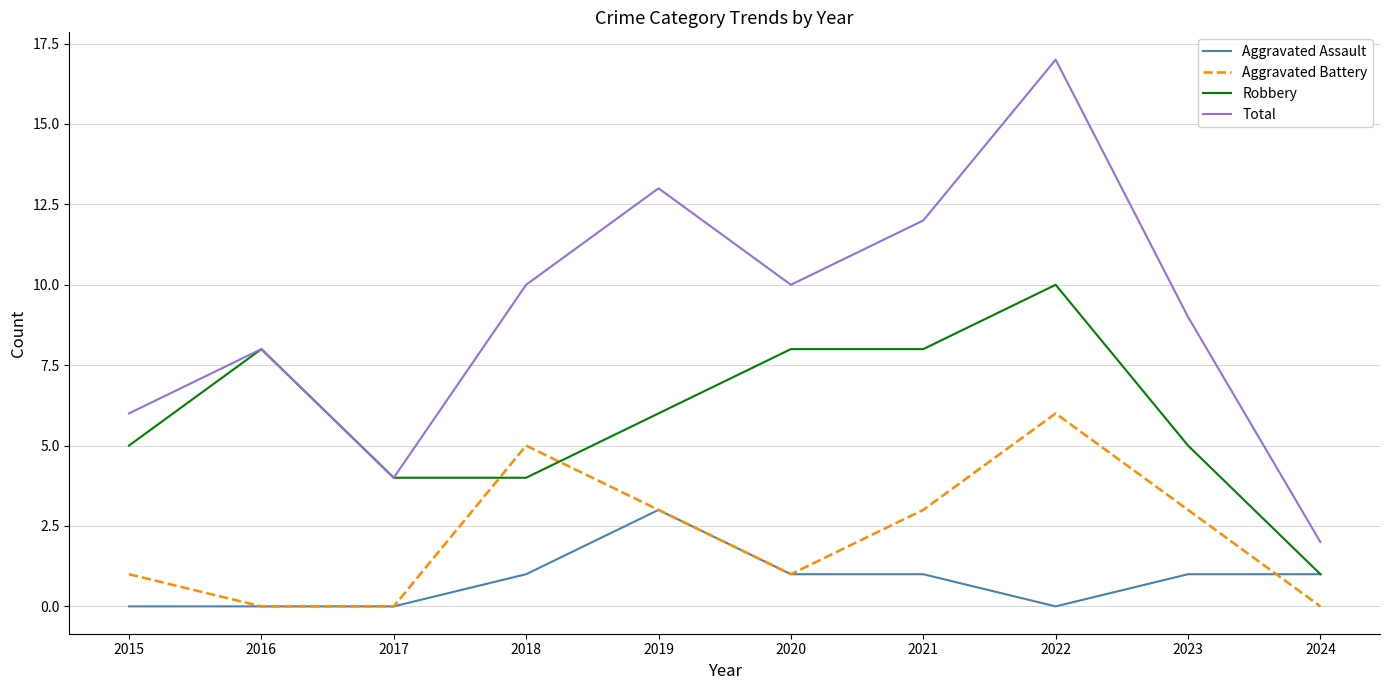

Reading left to right, what are all the values shown in this chart?

Aggravated Assault: 0	0	0	1	3	1	1	0	1	1
Aggravated Battery: 1	0	0	5	3	1	3	6	3	0
Robbery: 5	8	4	4	6	8	8	10	5	1
Total: 6	8	4	10	13	10	12	17	9	2